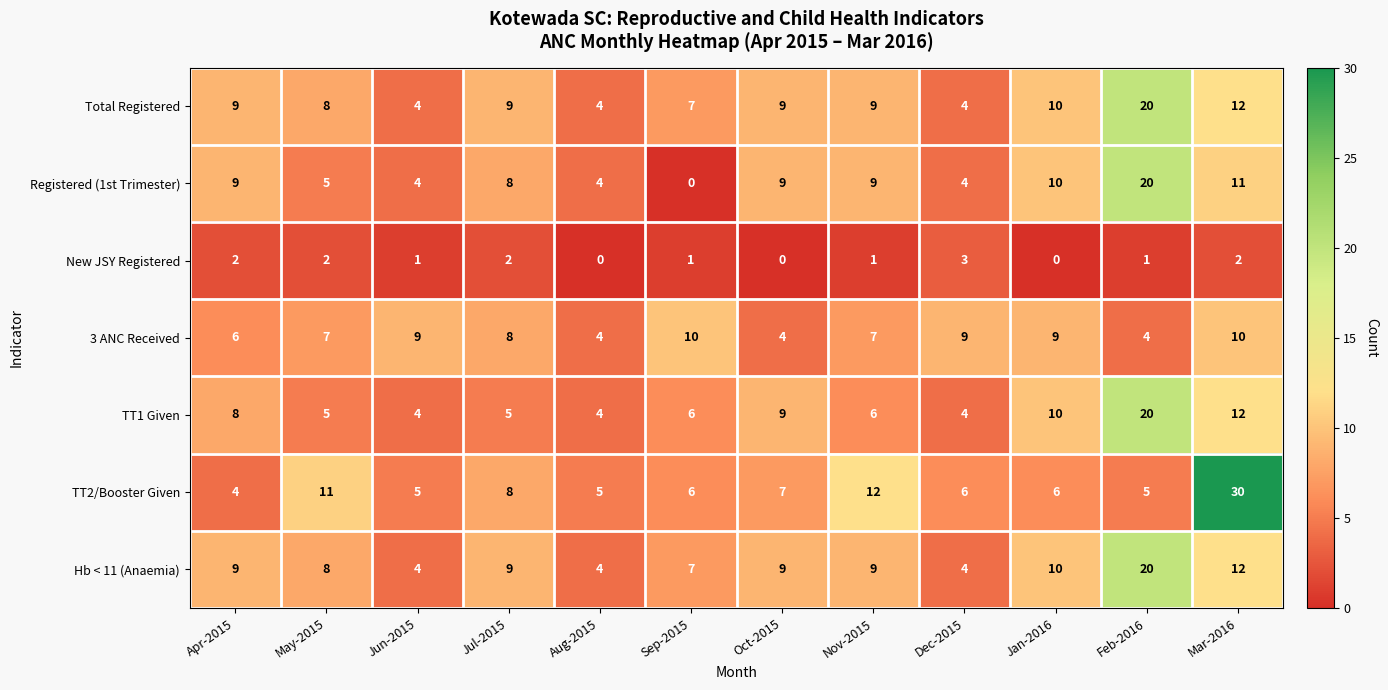

True or false: TT1 Given has a value of 10 at Jan-2016.

True